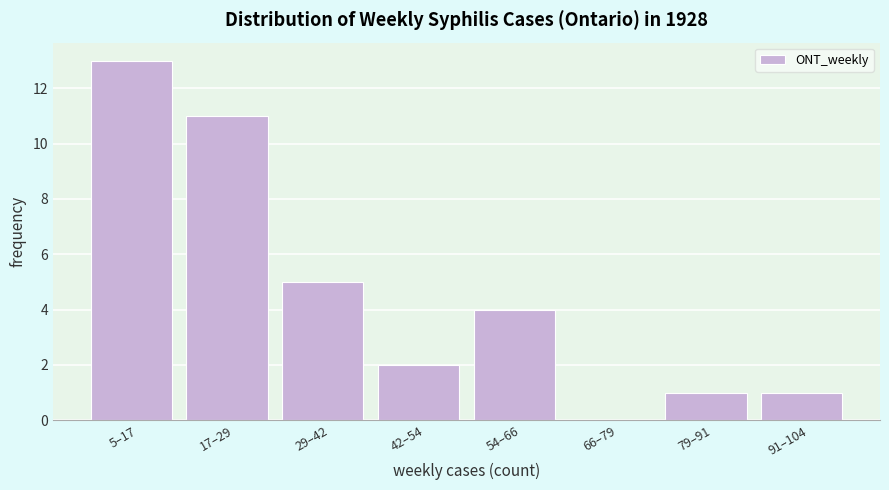

Reading left to right, what are all the values shown in this chart?

5–17=13	17–29=11	29–42=5	42–54=2	54–66=4	66–79=0	79–91=1	91–104=1